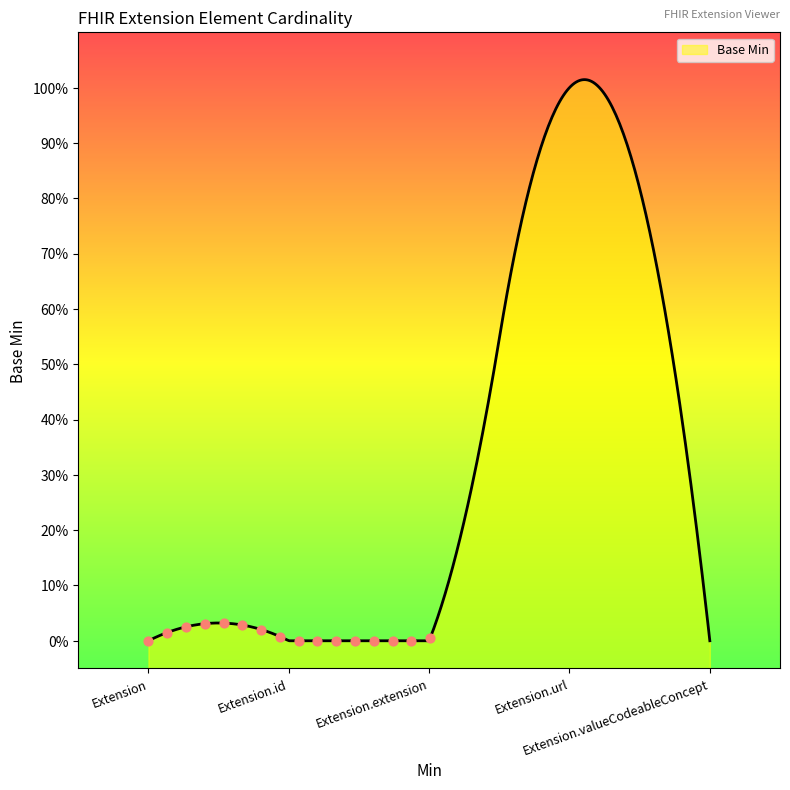

Between Extension.extension and Extension.valueCodeableConcept, which is larger?

Extension.extension